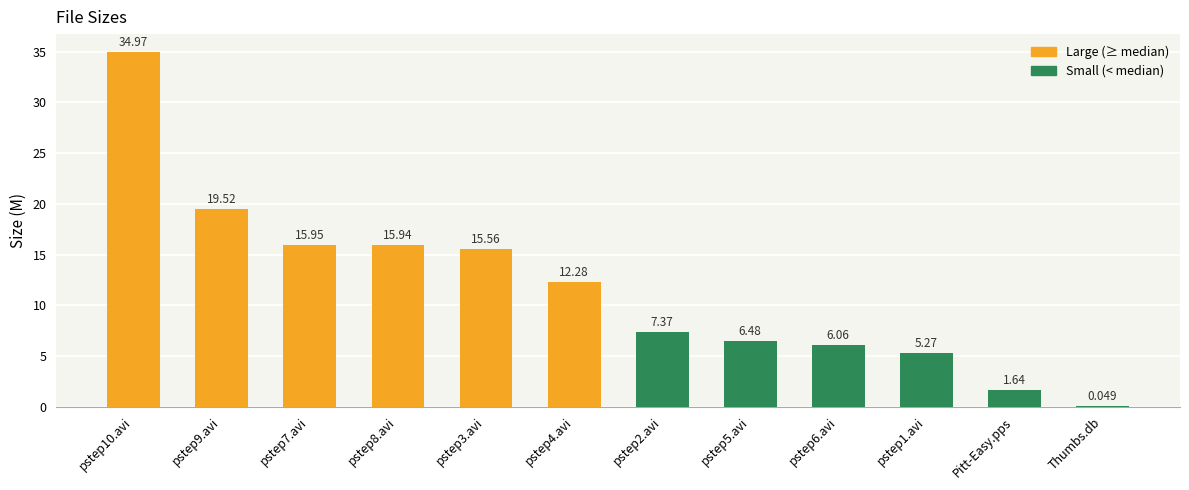

Between pstep7.avi and pstep4.avi, which is larger?

pstep7.avi